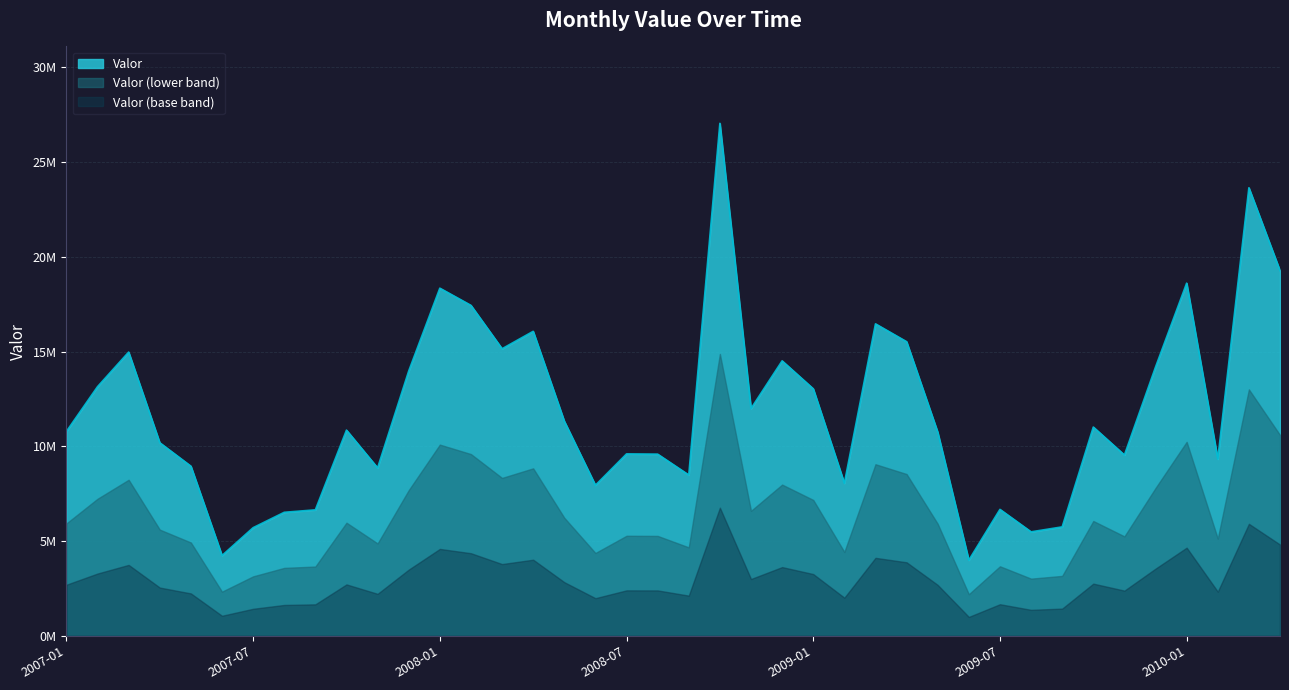

Does the chart display data point markers on the line(s)?

No